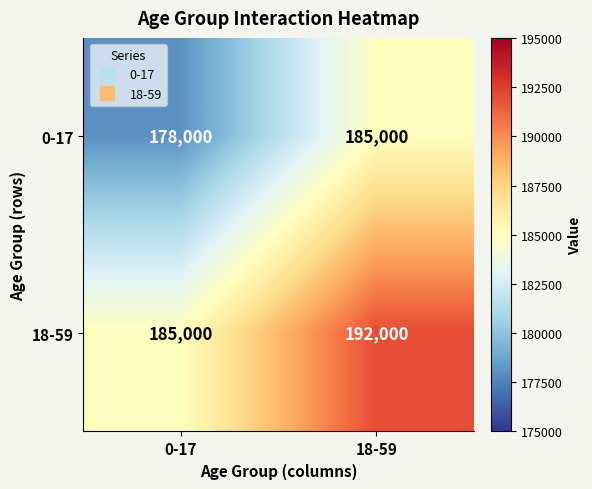

Rank the series by their average value, from highest to lowest.

18-59, 0-17